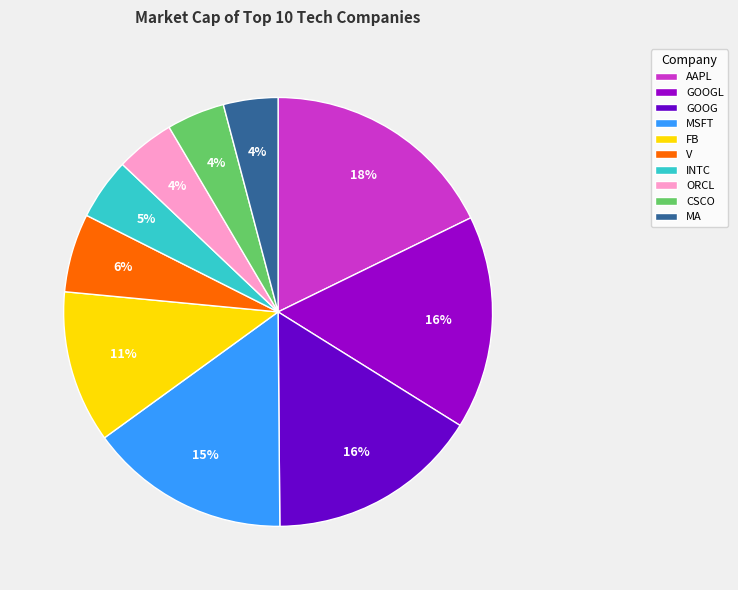

Which slice is the largest?

AAPL